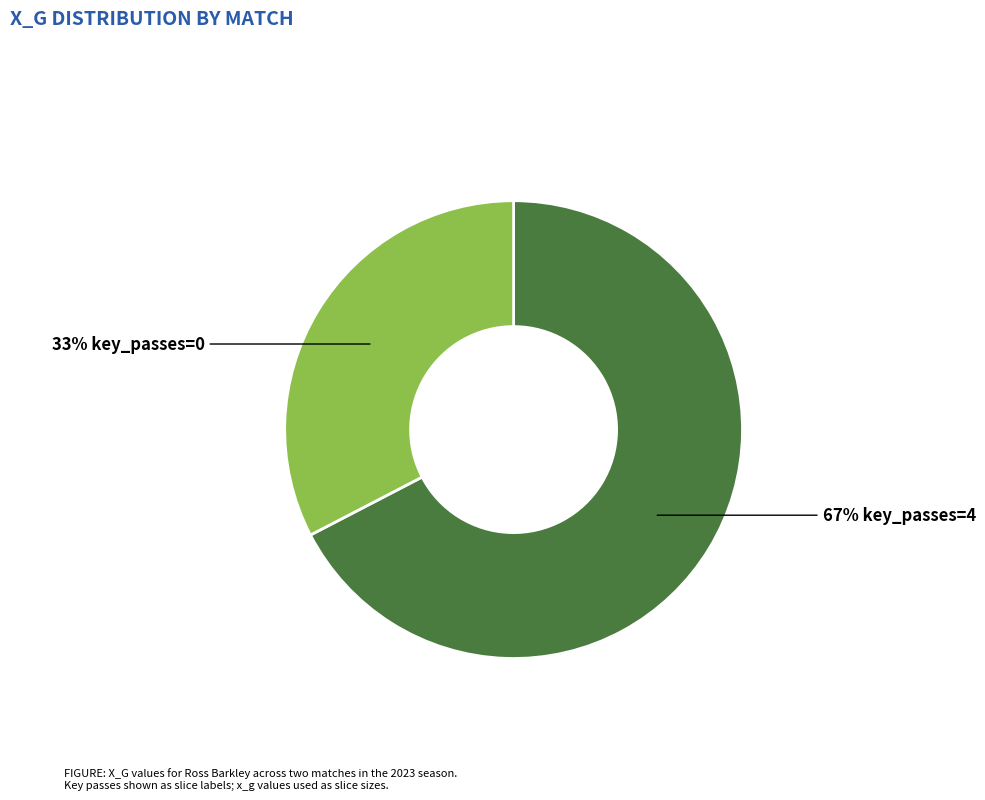

To the nearest percent, what is the average slice percentage?

50%